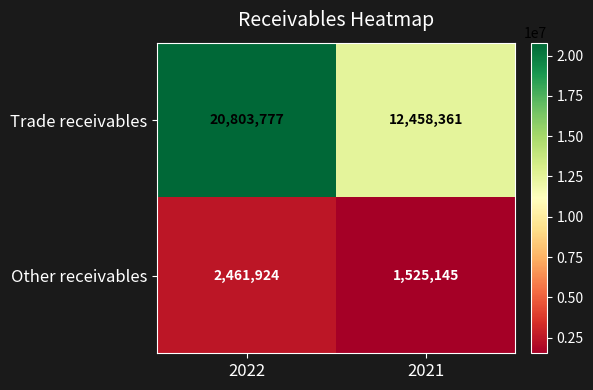

The Trade receivables series shows 18280702 at 2021. True or false?

False